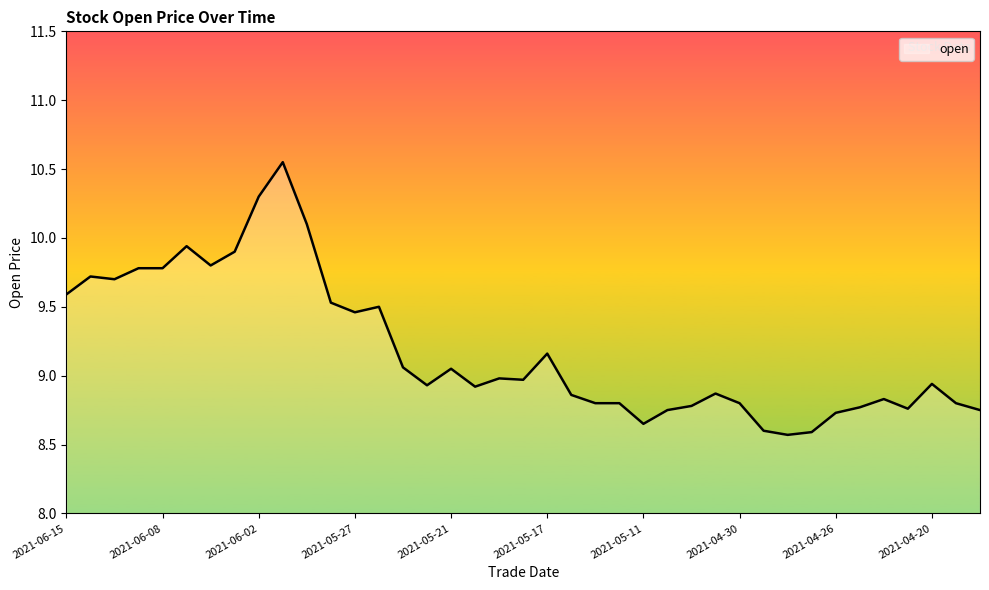

What is the difference between the maximum and minimum values?

2.0